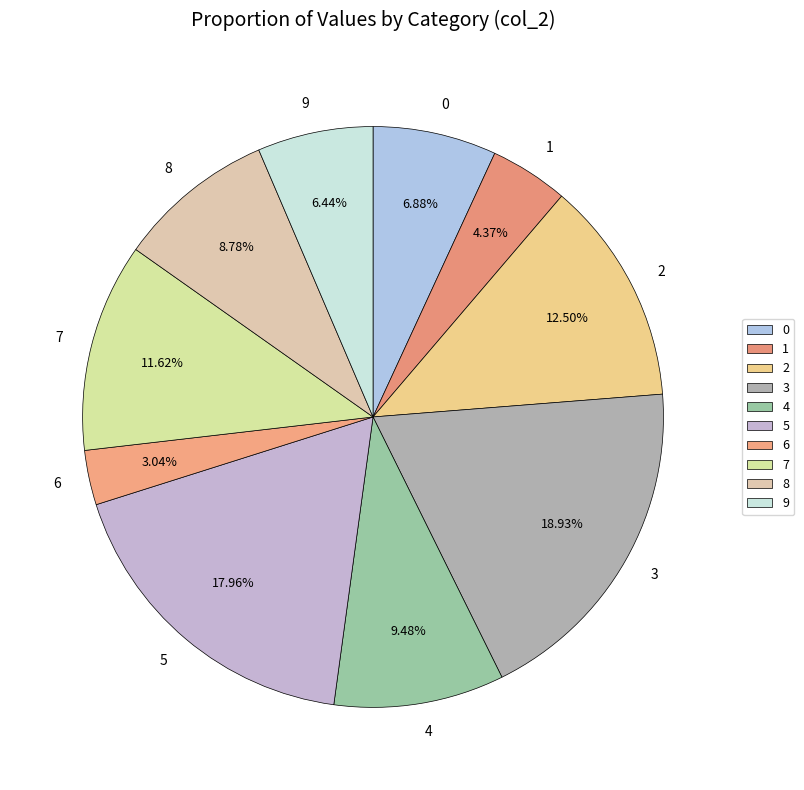

Count the number of slices in the pie.

10